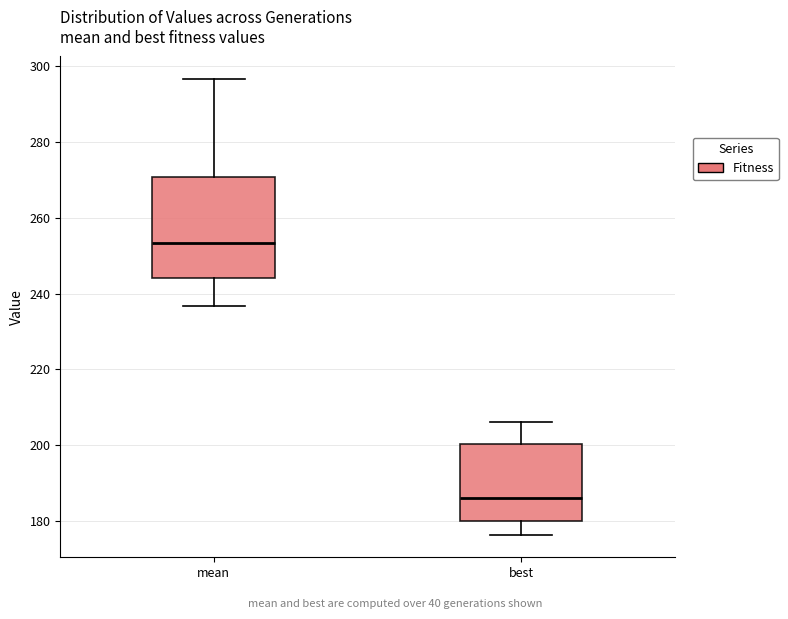

Which box has the highest median line?

mean